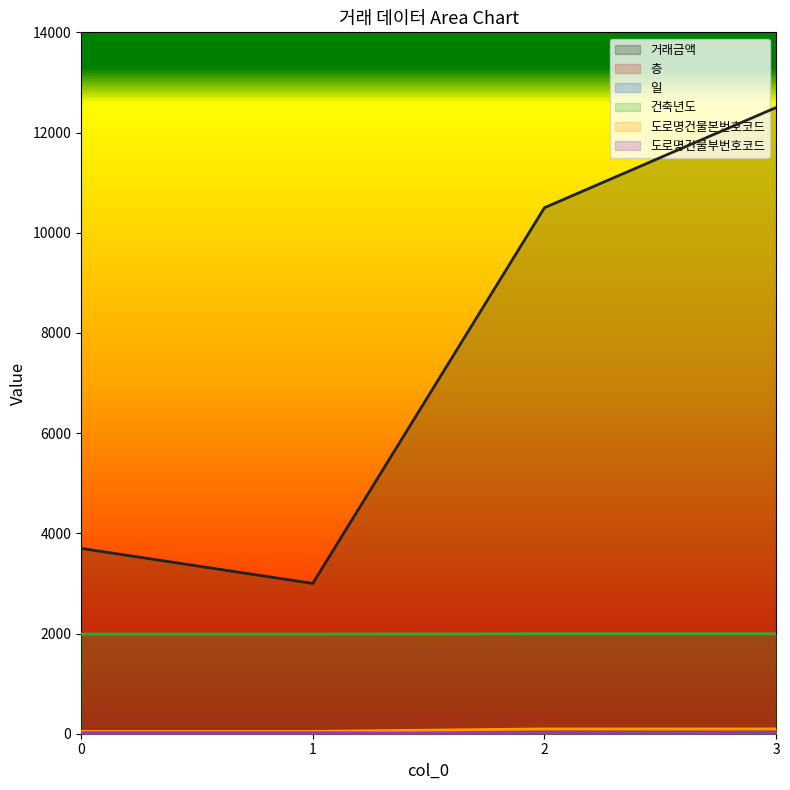

True or false: 건축년도 has more than 0 interior local peaks.

False